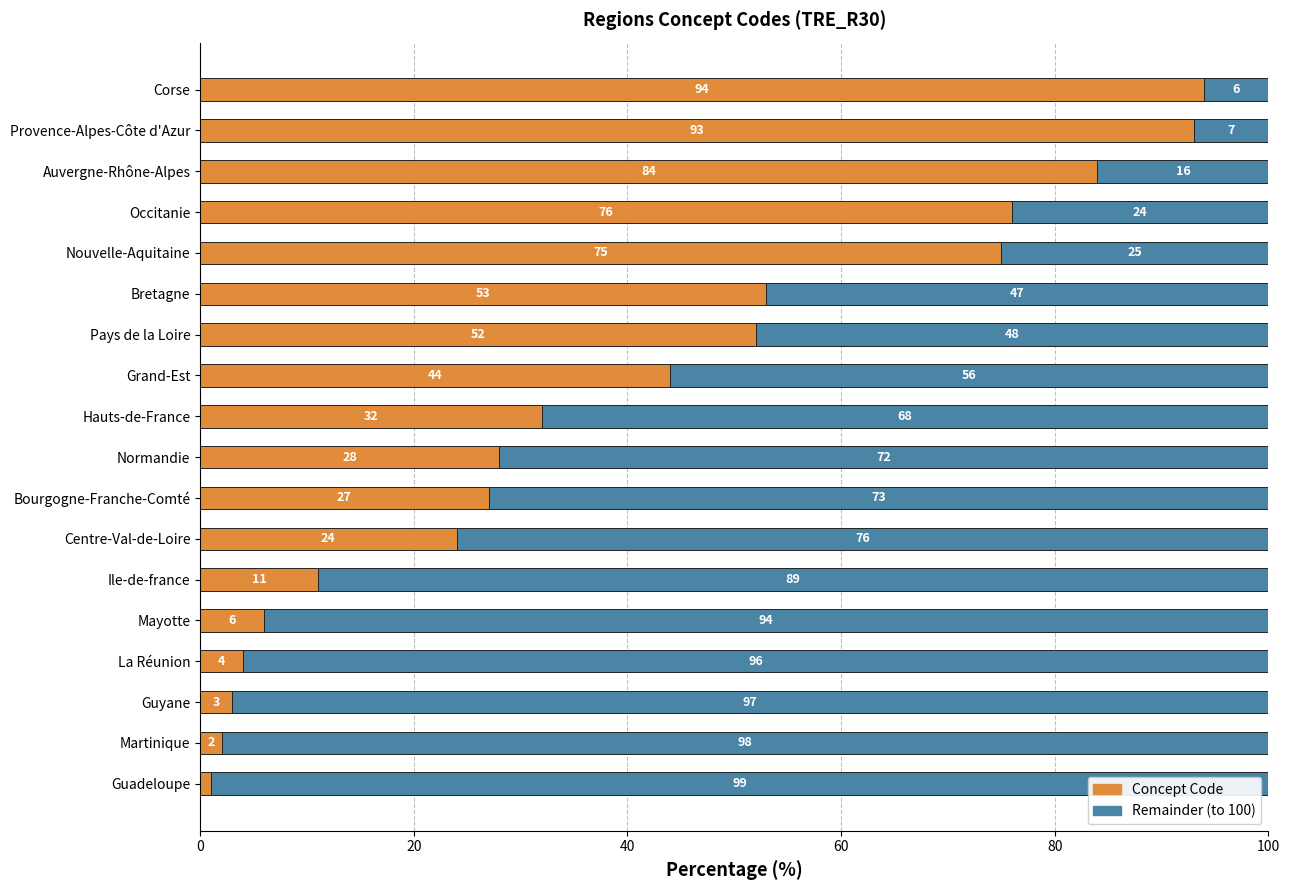

Count the number of data series in this chart.

2